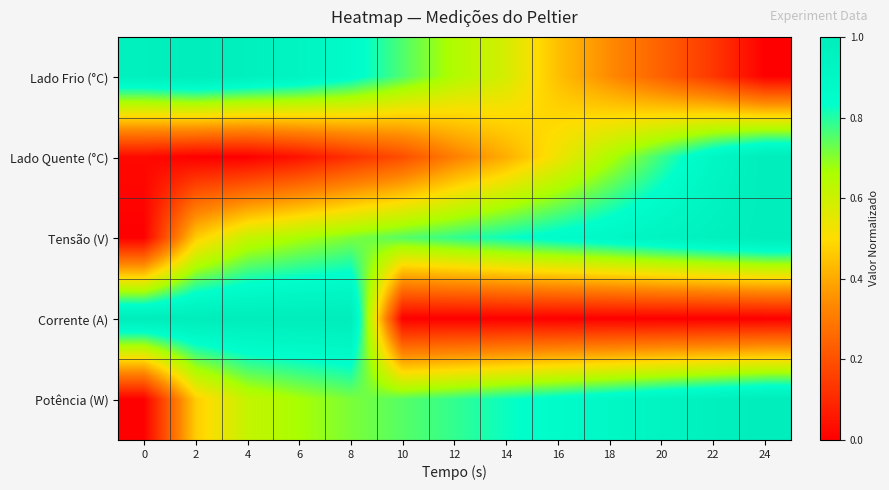

At which category is the sum across all series the highest?

8